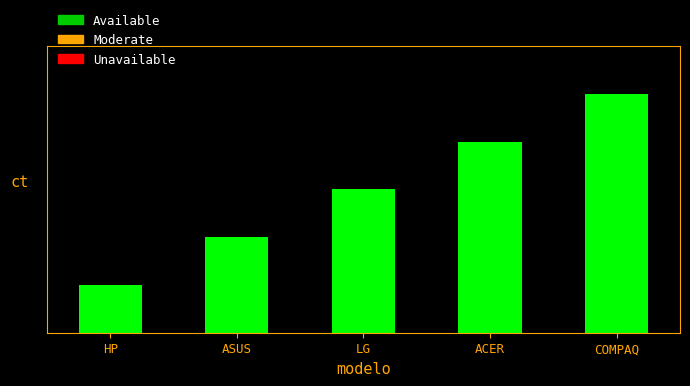

What is the minimum value shown in the chart?

1